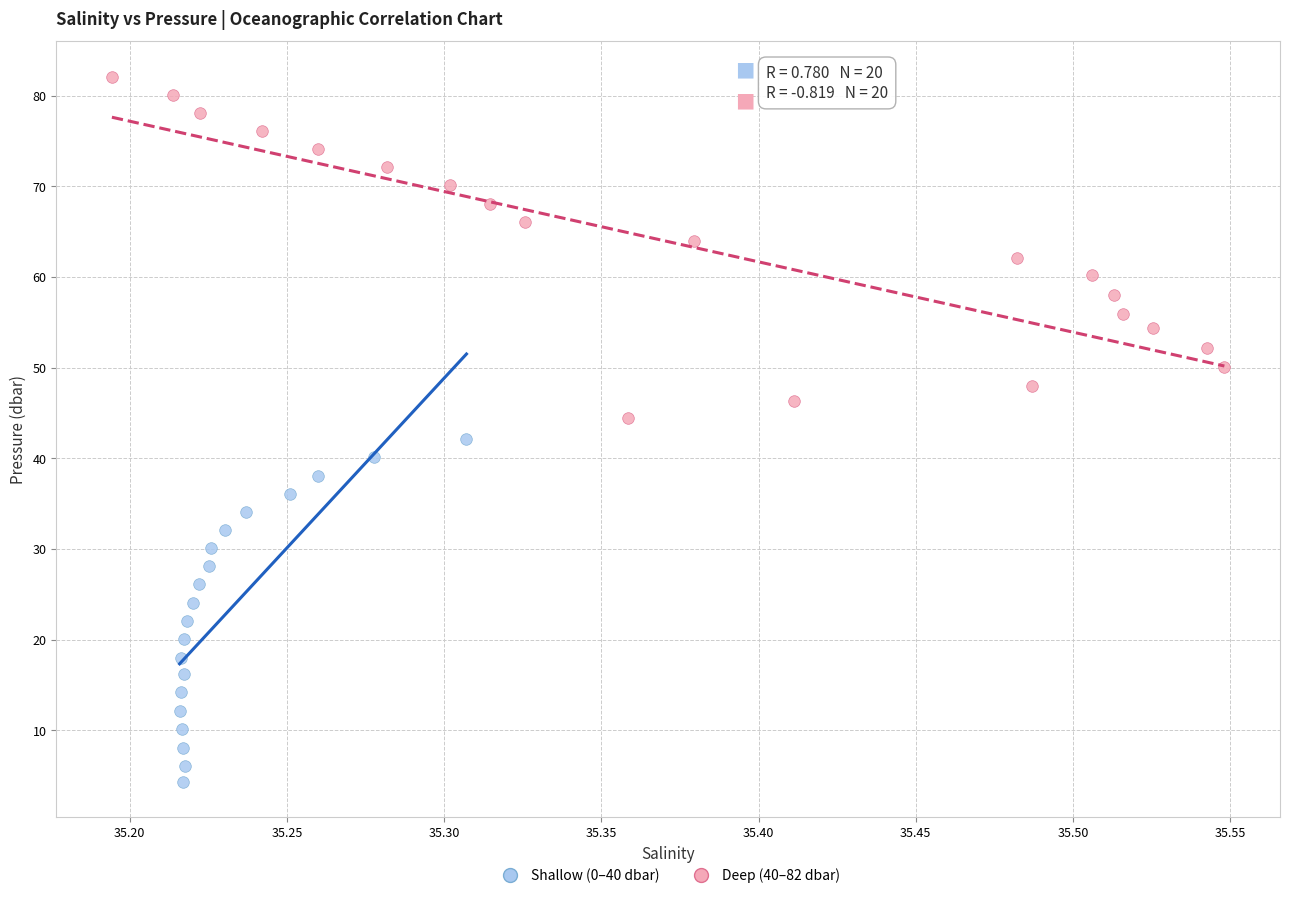

Which series has the largest Y range (max minus min)?

Shallow (0–40 dbar)